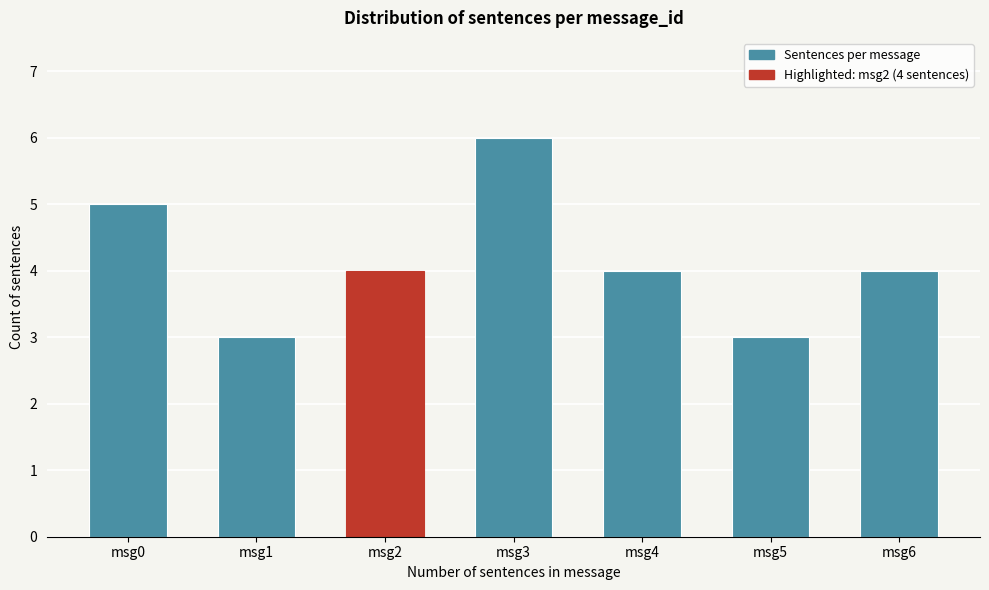

Reading left to right, transcribe all the data shown in this chart.

msg0=5	msg1=3	msg2=4	msg3=6	msg4=4	msg5=3	msg6=4